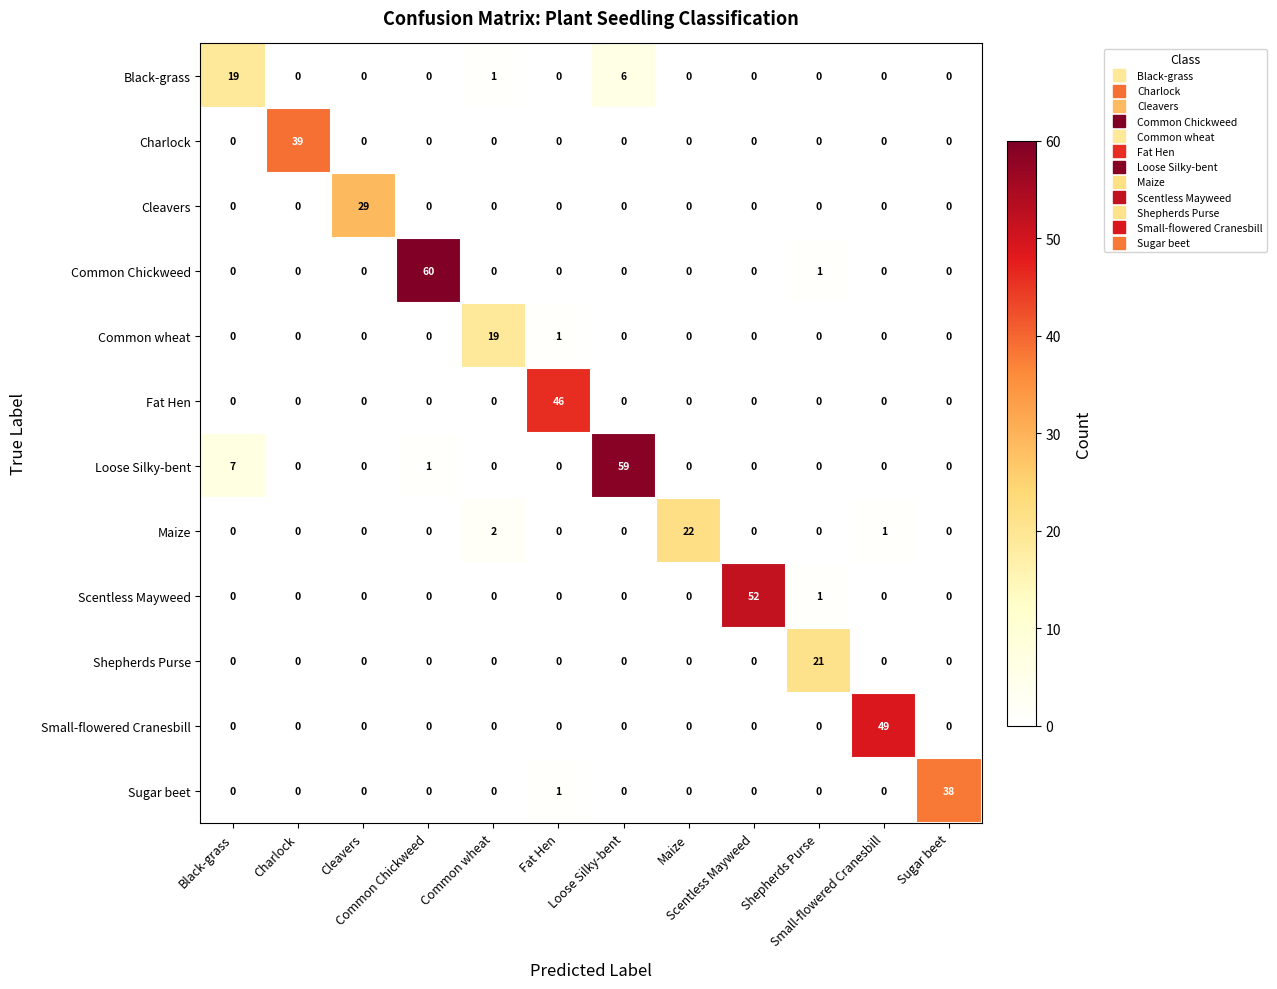

What is the greatest value displayed?

60